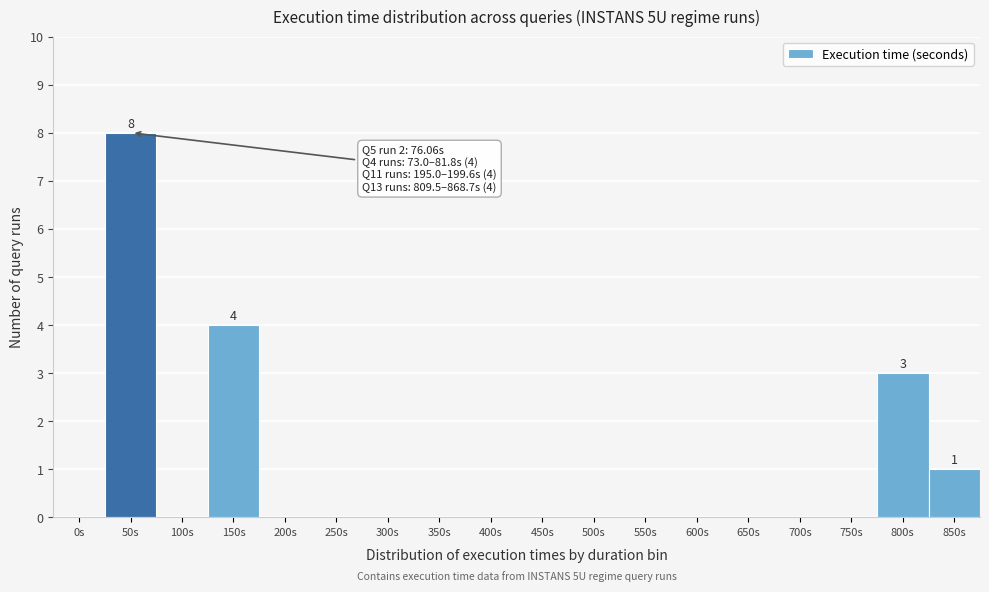

Between 300s and 150s, which is larger?

150s